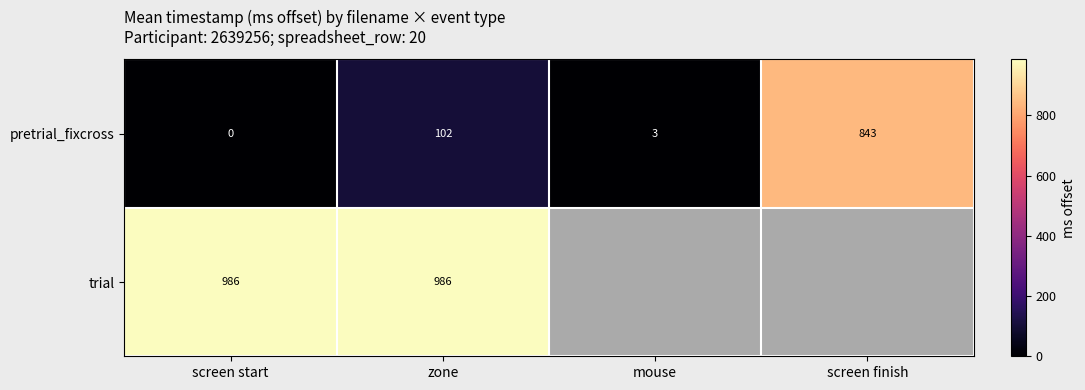

The value of trial at screen start is 986. True or false?

True